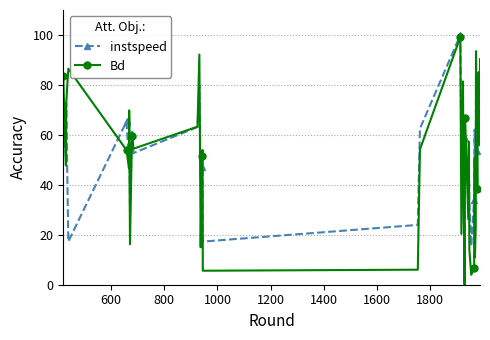

Is this an area chart (filled region under the line)?

No